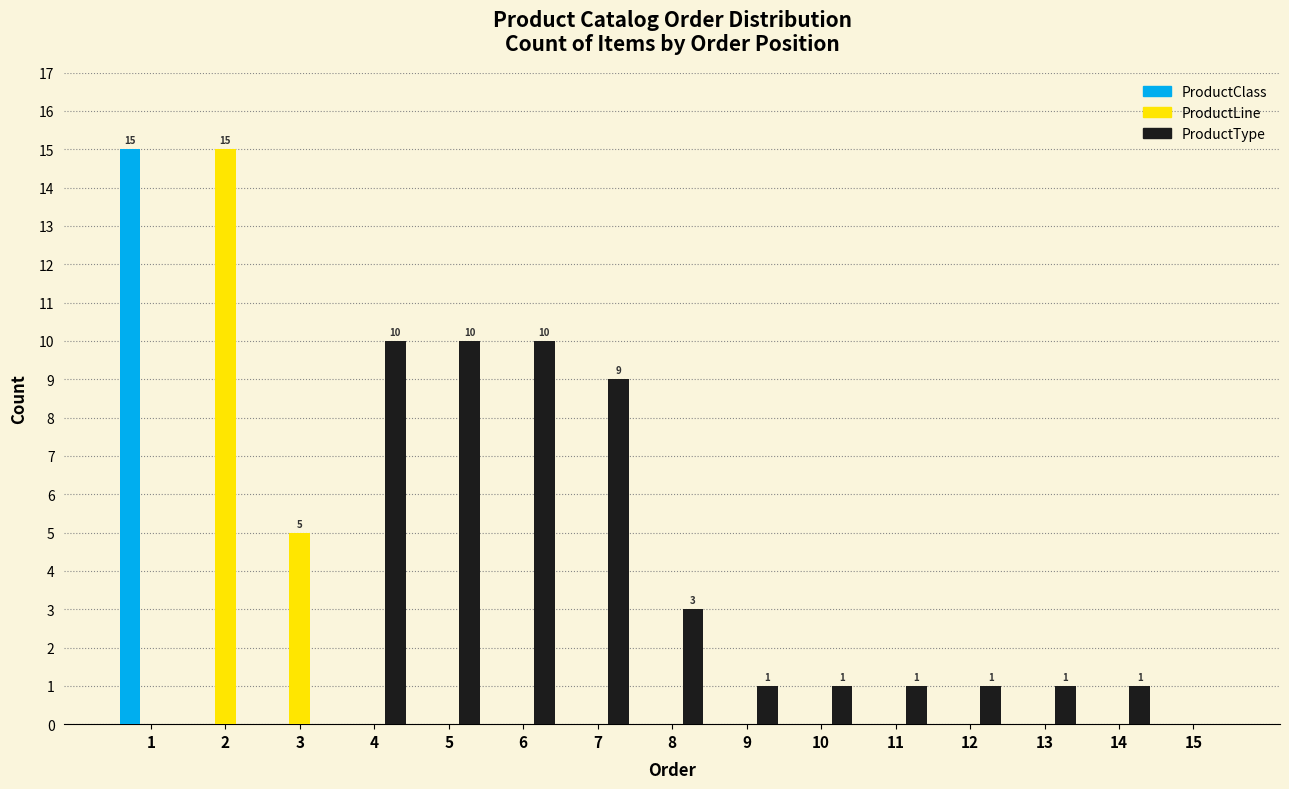

Between 5 and 12, which series saw the biggest shift?

ProductType